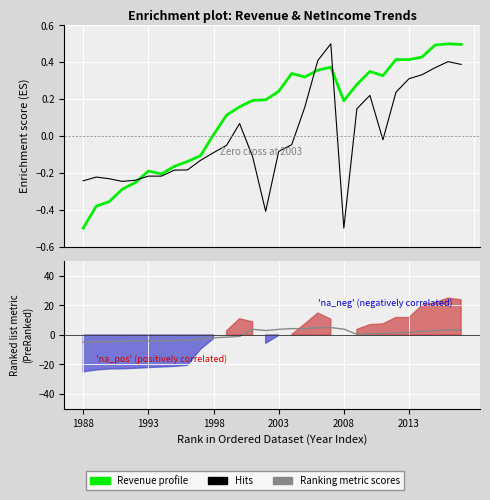

True or false: NetIncome (Hits) has a value of -0.0 at 23.

False